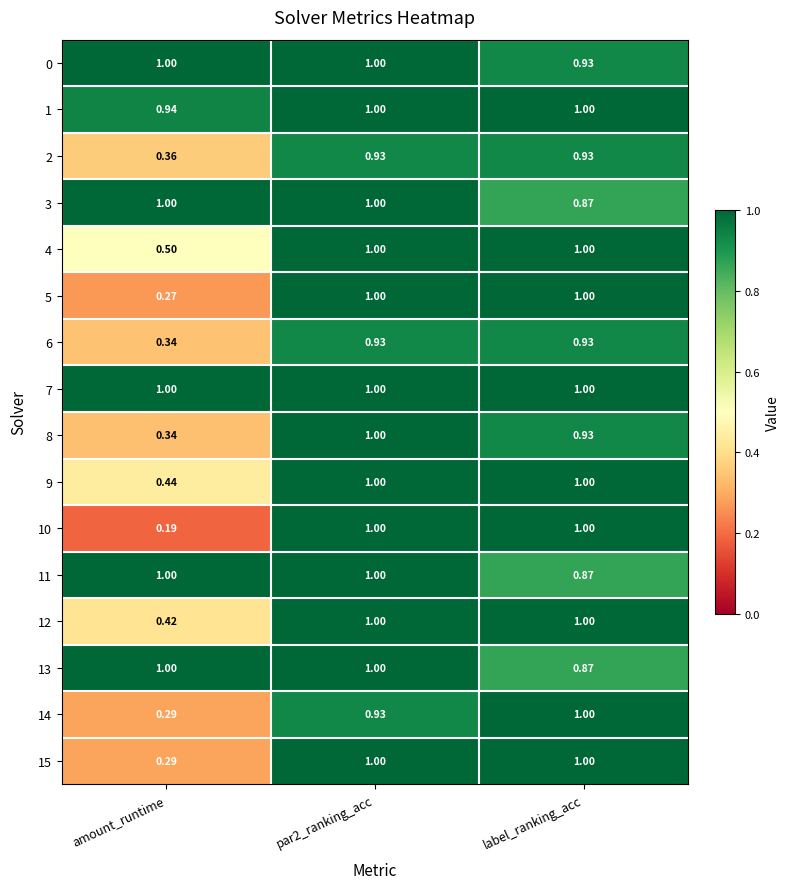

What is the spread (max minus min) of values at par2_ranking_acc?

0.1